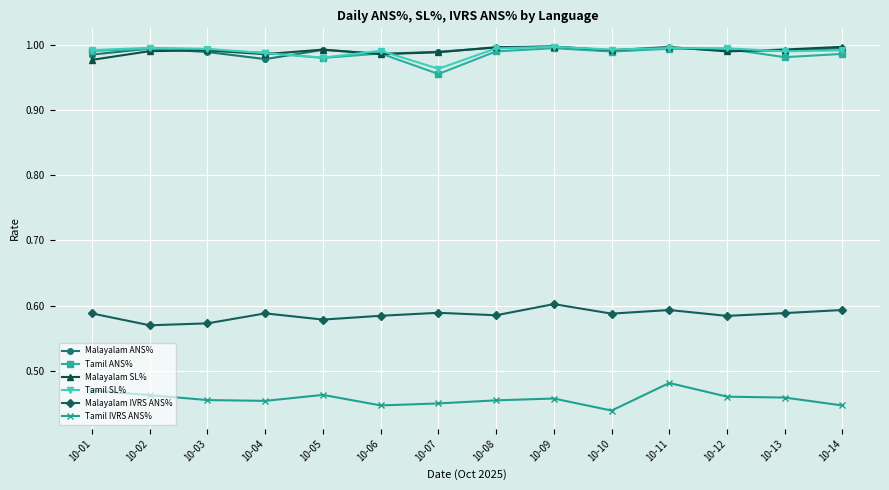

How many data points does each series have?

14